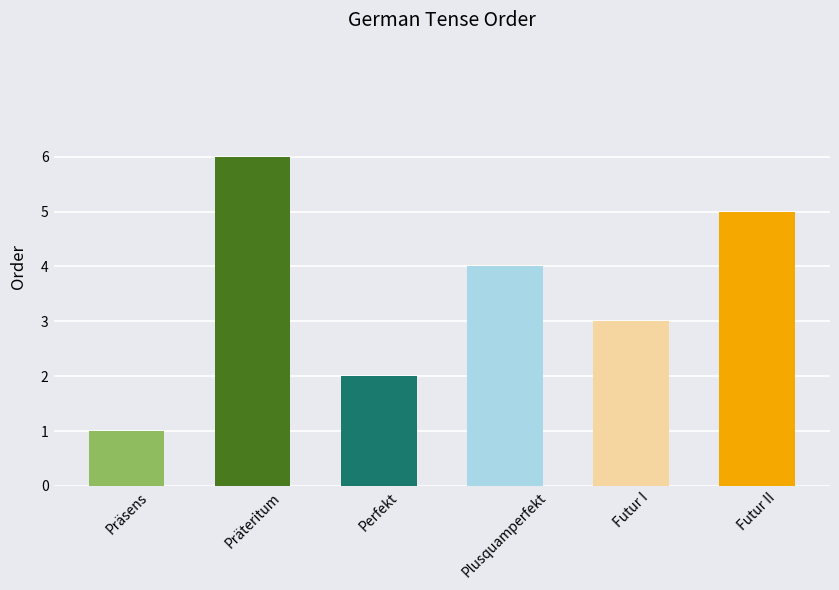

Which label corresponds to the smallest value in the chart?

Präsens